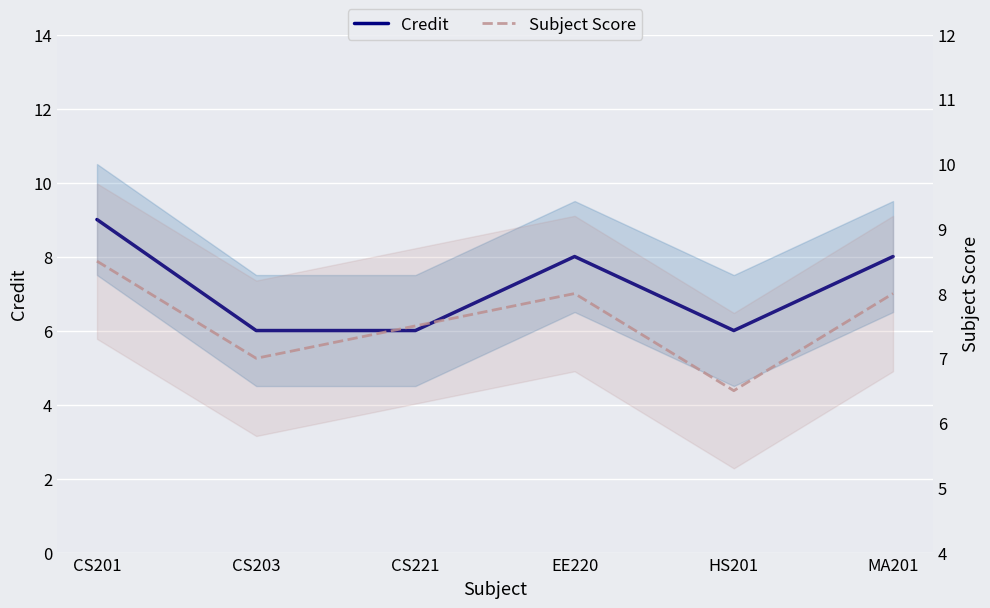

Where is the first local minimum for Subject Score?

CS203